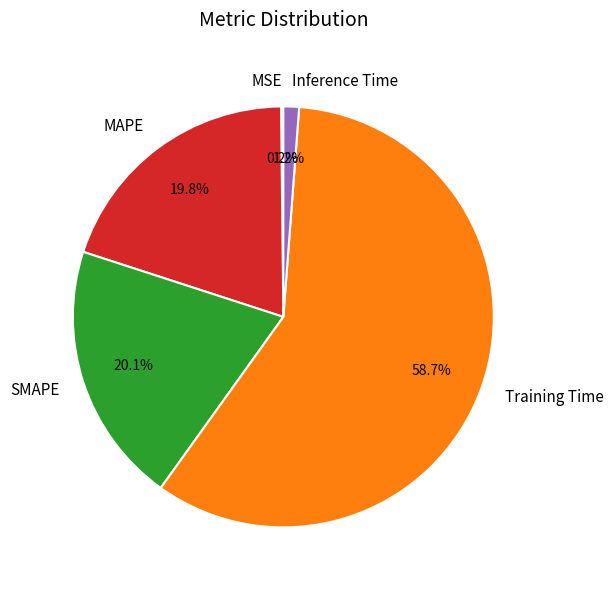

Combined, what portion of the pie is Training Time and Inference Time?

59.9%